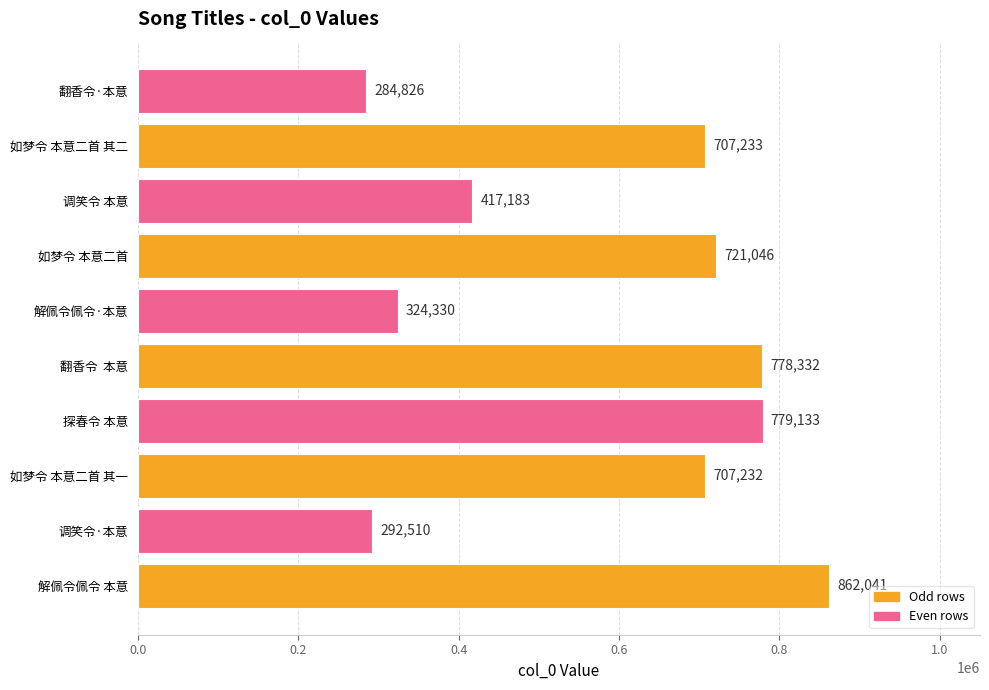

The chart shows a value of 779133 at 探春令 本意. True or false?

True